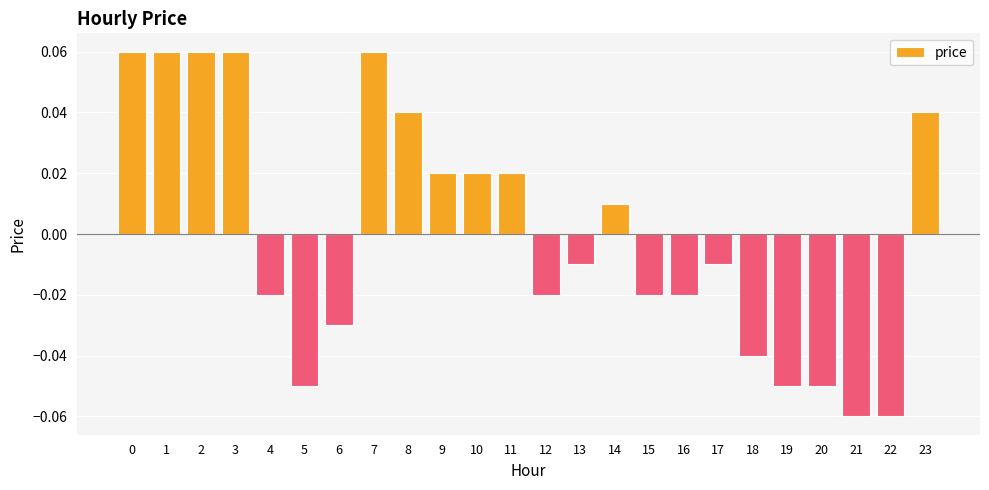

How many distinct data groups are displayed?

1